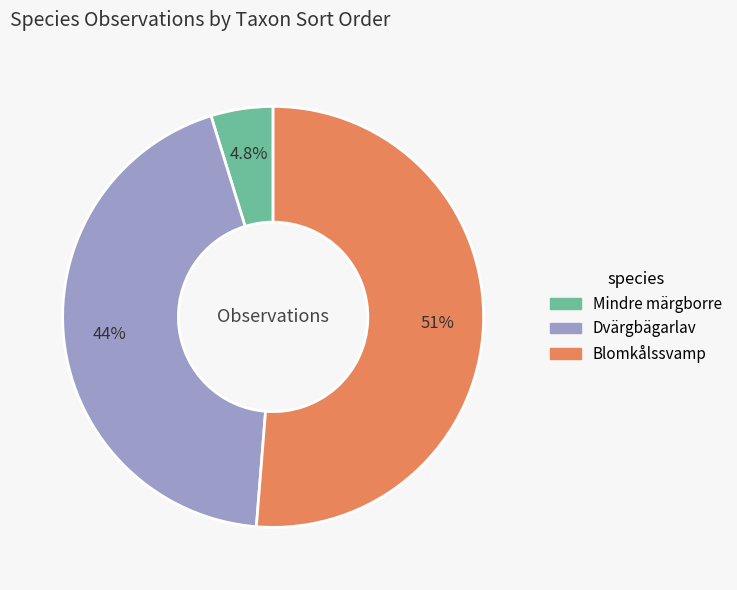

How many slices are in this pie chart?

3